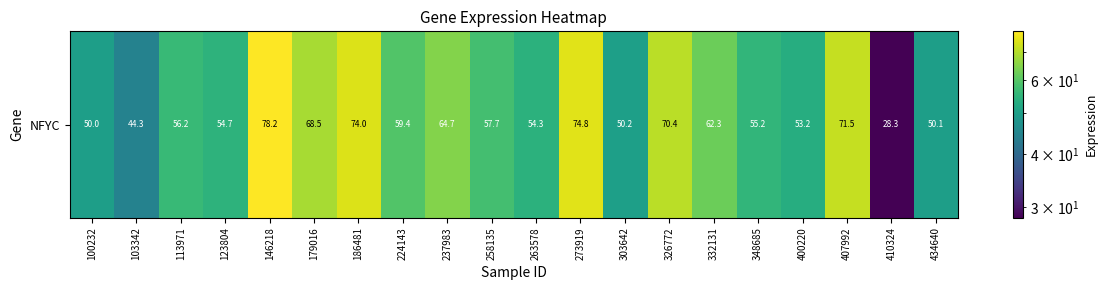

Reading left to right, what are all the values shown in this chart?

100232=50.0	103342=44.3	113971=56.2	123804=54.7	146218=78.2	179016=68.5	186481=74.0	224143=59.4	237983=64.7	258135=57.7	263578=54.3	273919=74.8	303642=50.2	326772=70.4	332131=62.3	348685=55.2	400220=53.2	407992=71.5	410324=28.3	434640=50.1